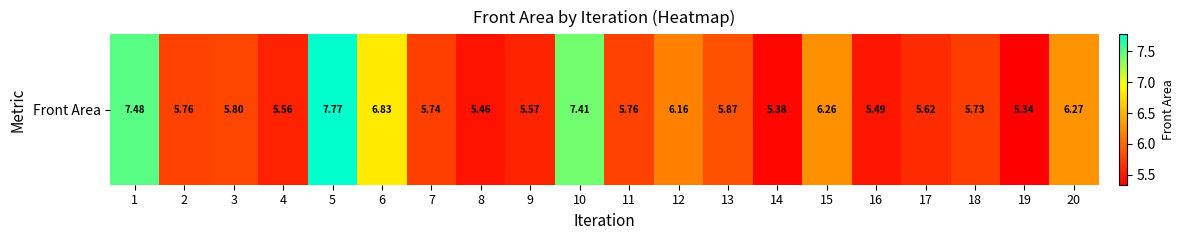

What is the difference between the maximum and second lowest values?

2.4